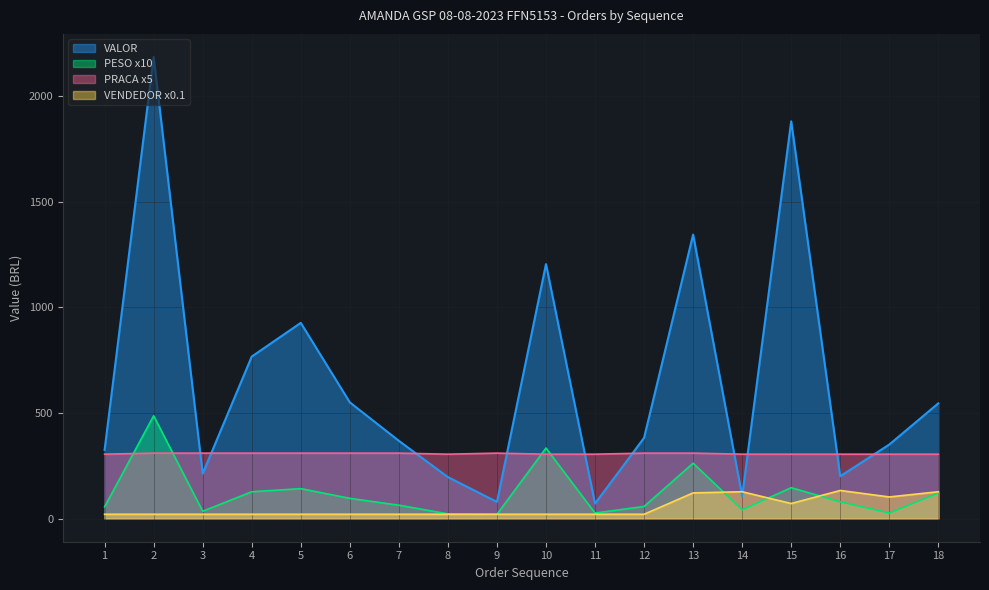

Which series has the largest total across all categories?

VALOR